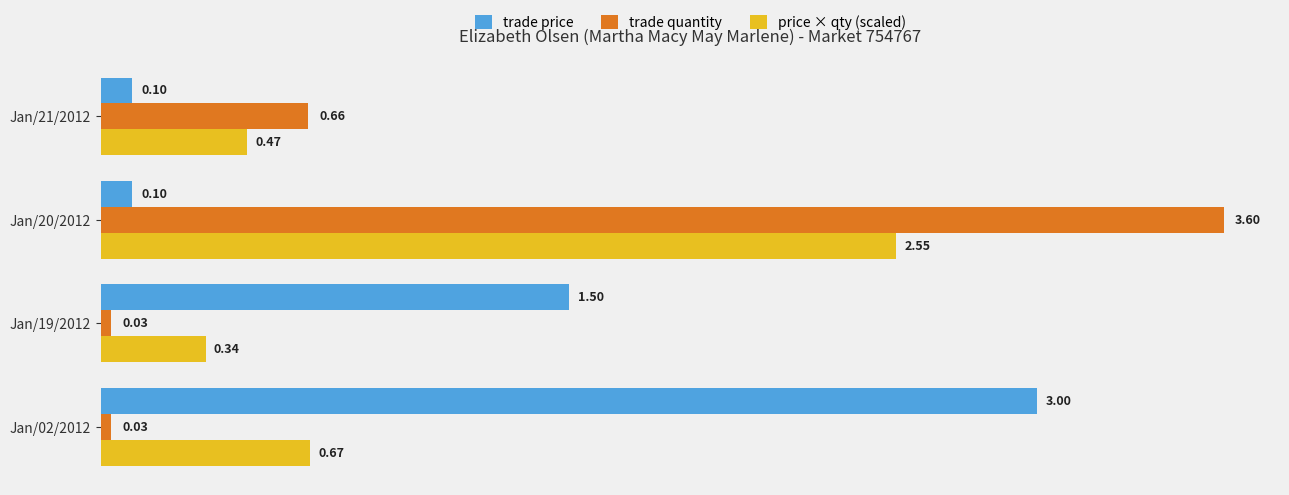

Which label corresponds to the largest value in the chart?

Jan/20/2012